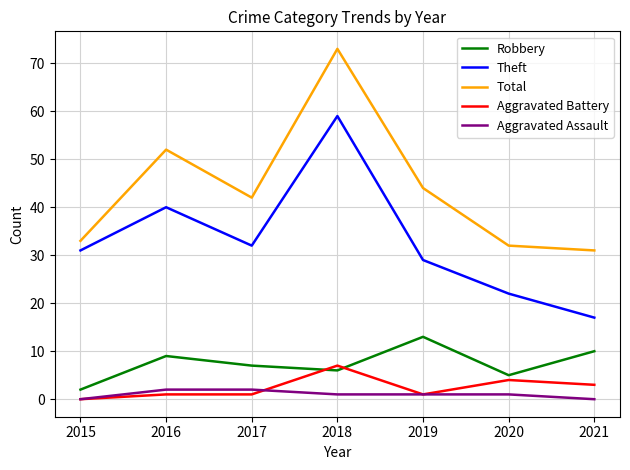

At which label does Theft reach its peak?

2018